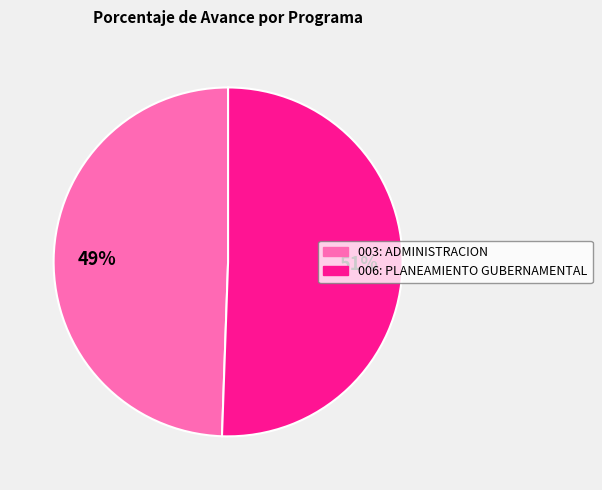

Do 006: PLANEAMIENTO GUBERNAMENTAL and 003: ADMINISTRACION together represent more than half of the pie?

Yes